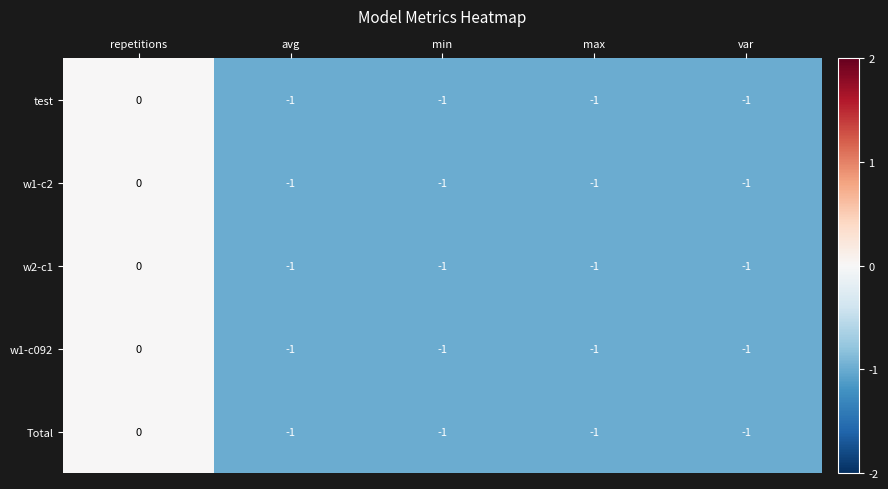

Where is w2-c1 nearest to the value 0?

repetitions